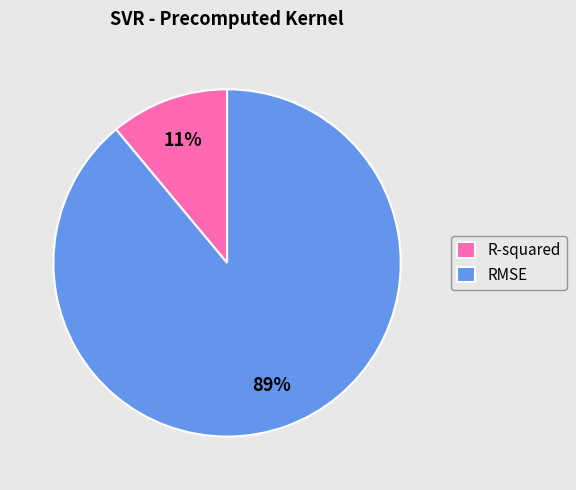

To the nearest percent, what percentage of the pie is RMSE?

89%